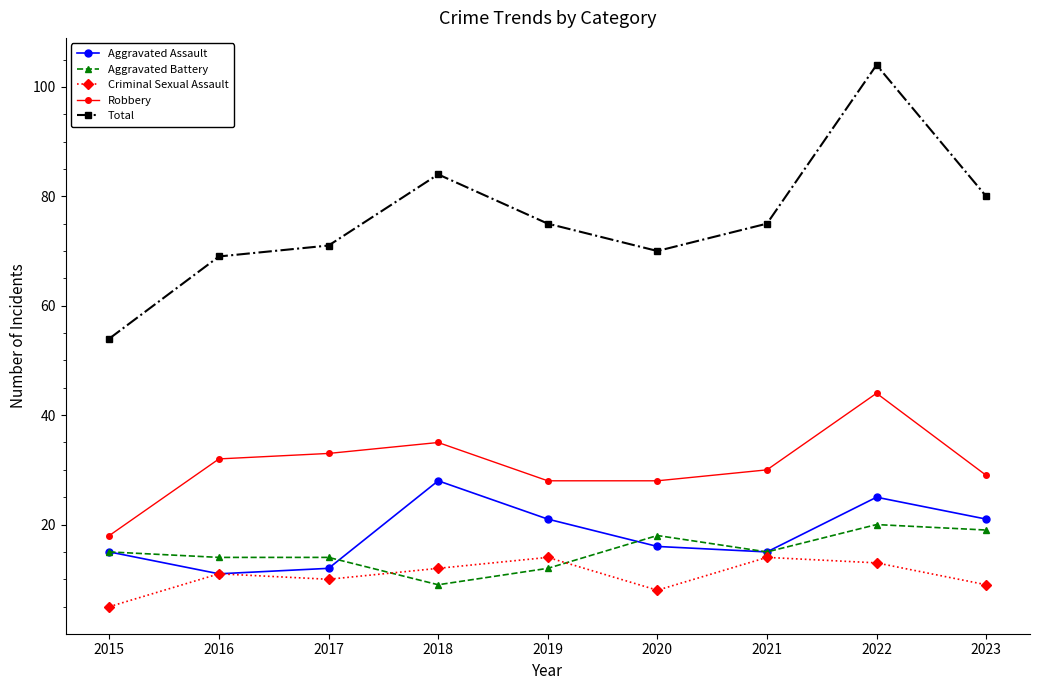

What is the average value of the Total series?

76